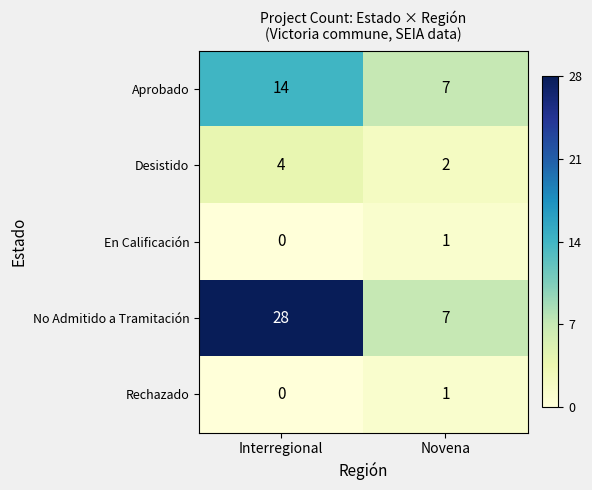

Where is En Calificación nearest to the value 0?

Interregional